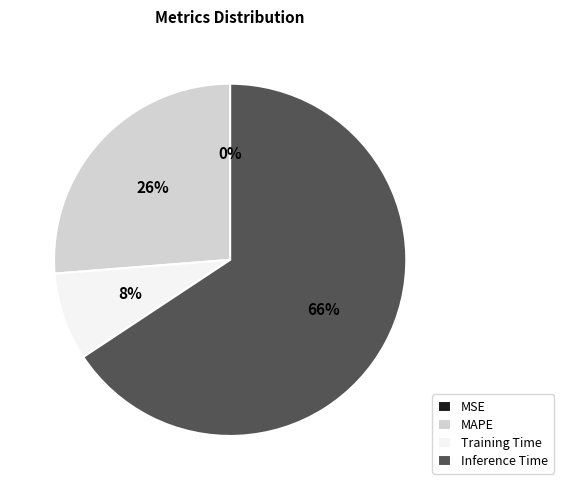

Is the sum of Inference Time and MAPE greater than half?

Yes